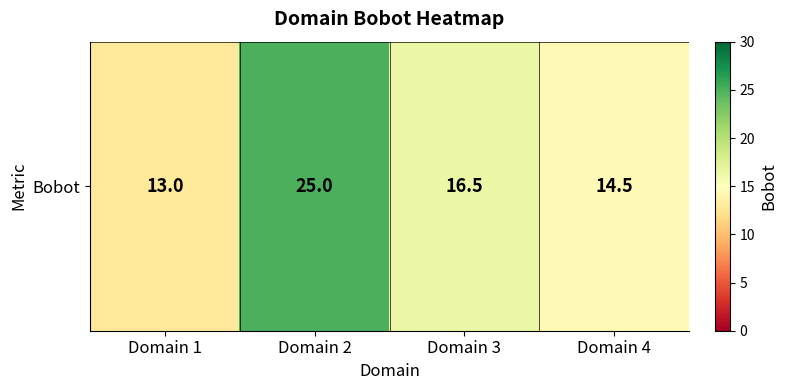

Reading right to left, what are all the values shown in this chart?

14.5	16.5	25.0	13.0